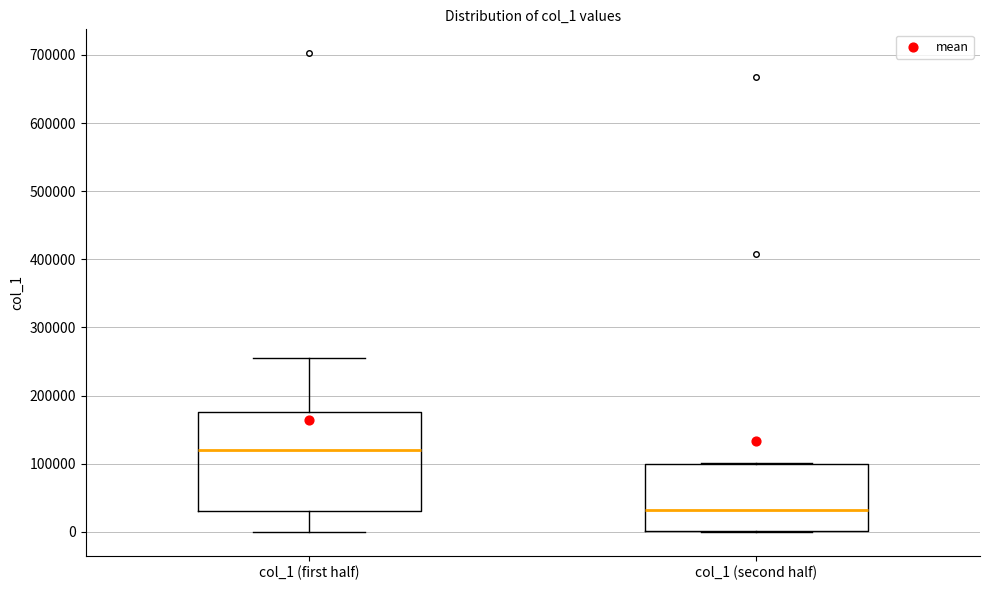

Which box has the lowest median line?

col_1 (second half)